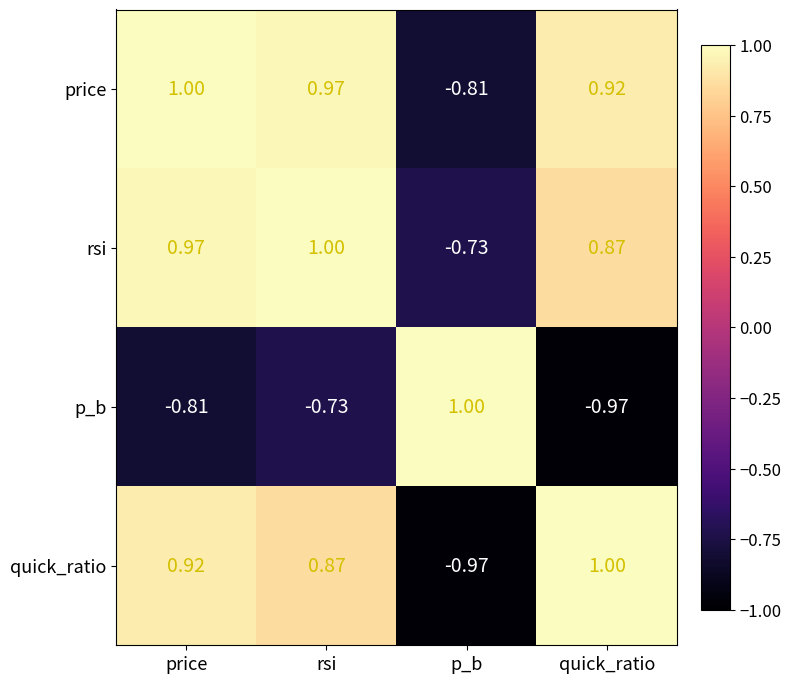

At which label does quick_ratio reach its peak?

quick_ratio